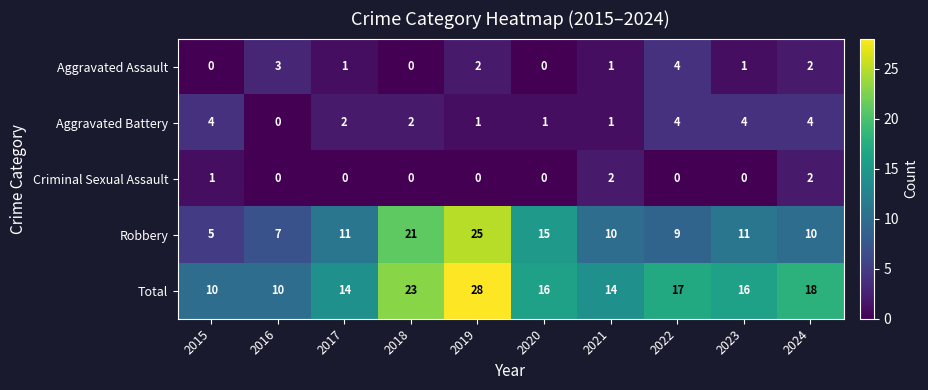

How many series are shown in this chart?

5